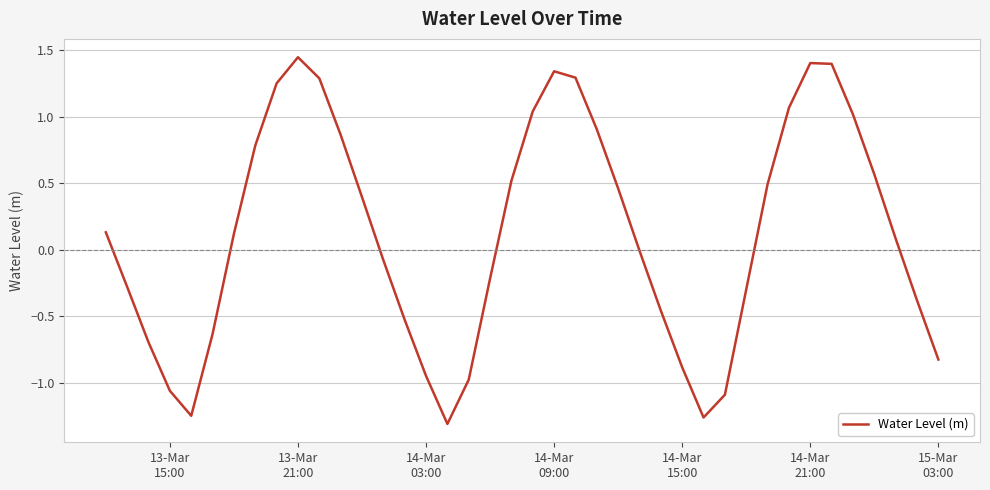

What is the value of the 8th point from the left?

0.8